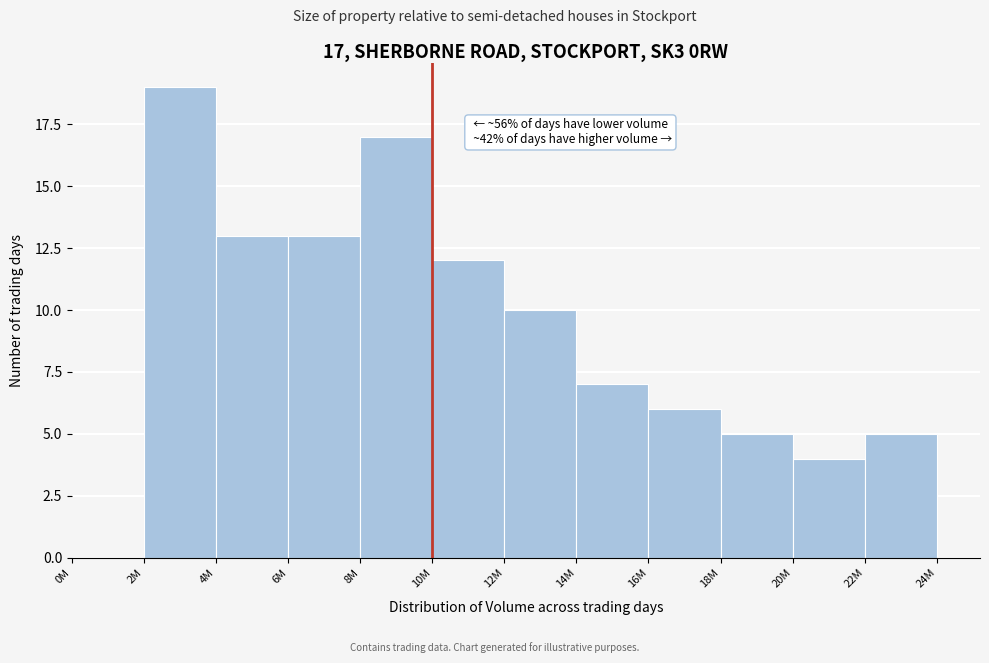

Reading left to right, list all the values displayed in this chart.

0M=0	2M=19	4M=13	6M=13	8M=17	10M=12	12M=10	14M=7	16M=6	18M=5	20M=4	22M=5